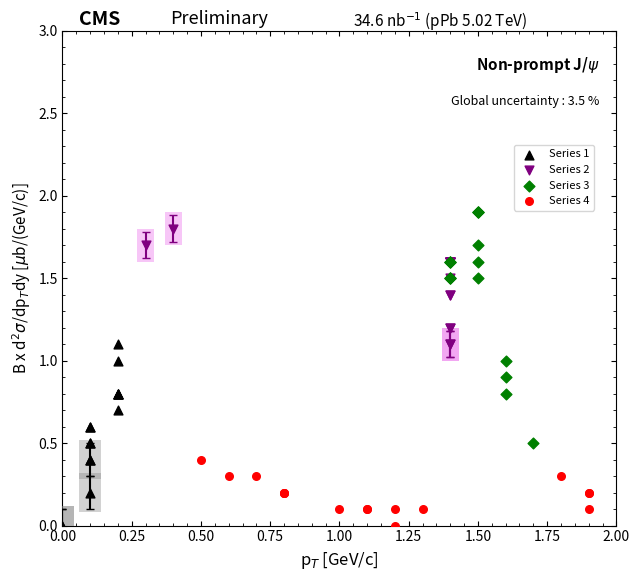

Which series has the widest spread of Y values?

Series 3